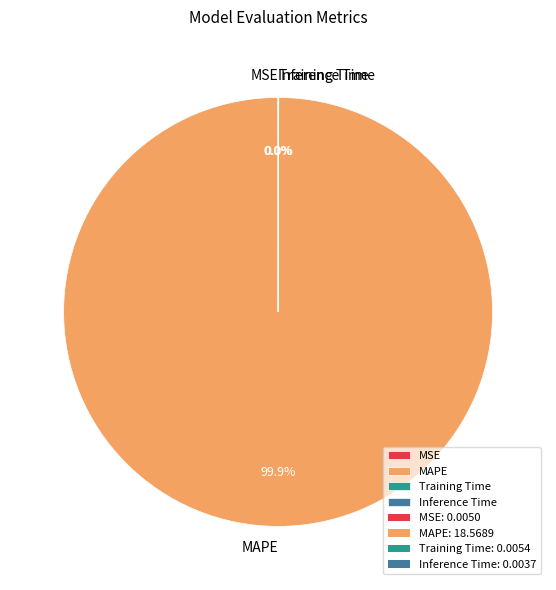

Which slice represents more than half of the pie?

MAPE